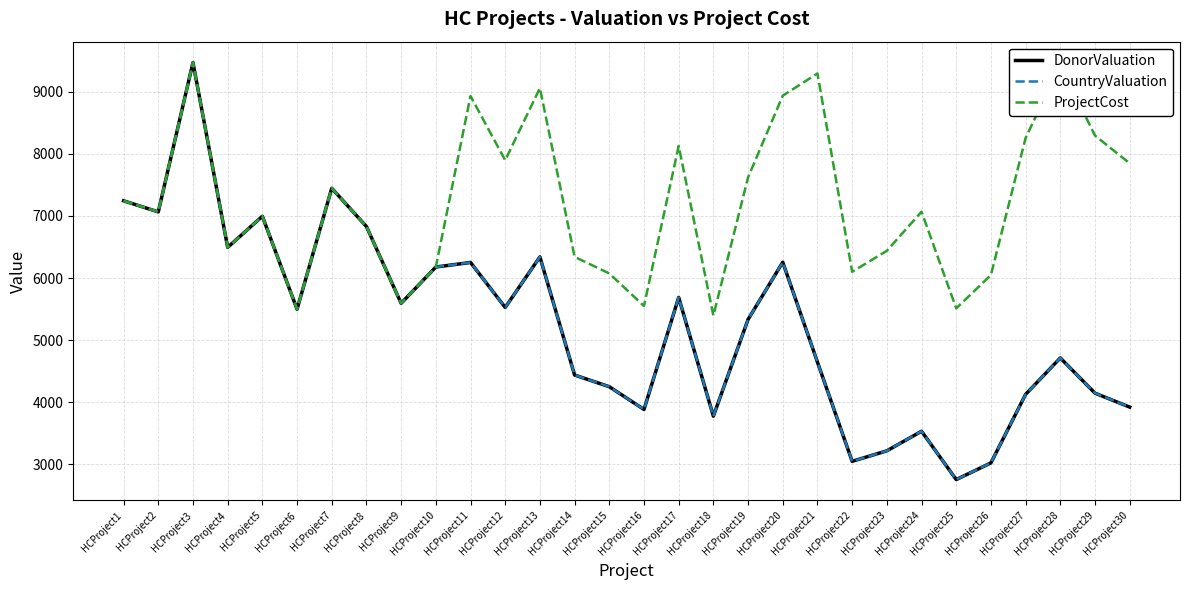

Is this an area chart (filled region under the line)?

No